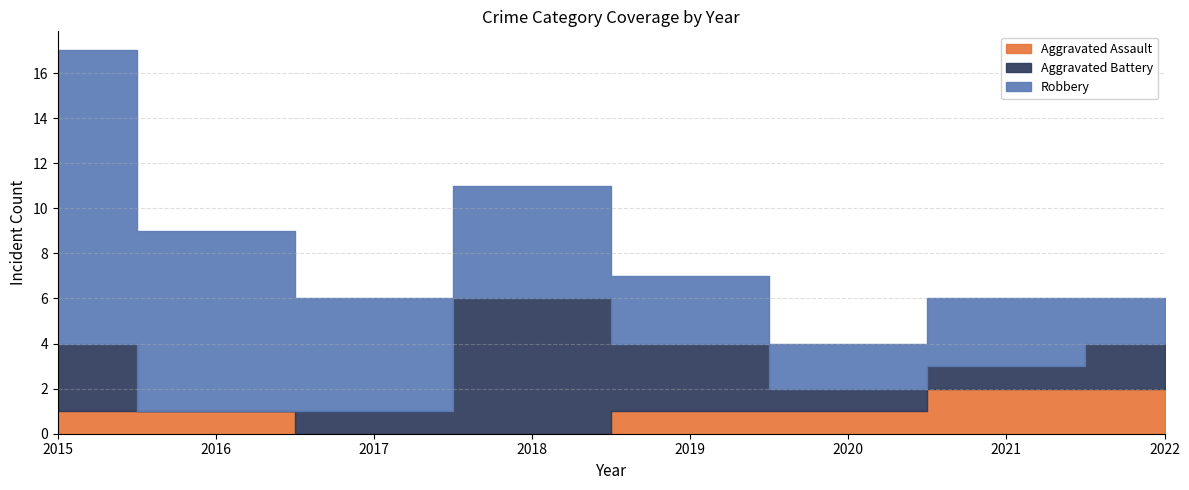

Which series has the largest total across all categories?

Robbery